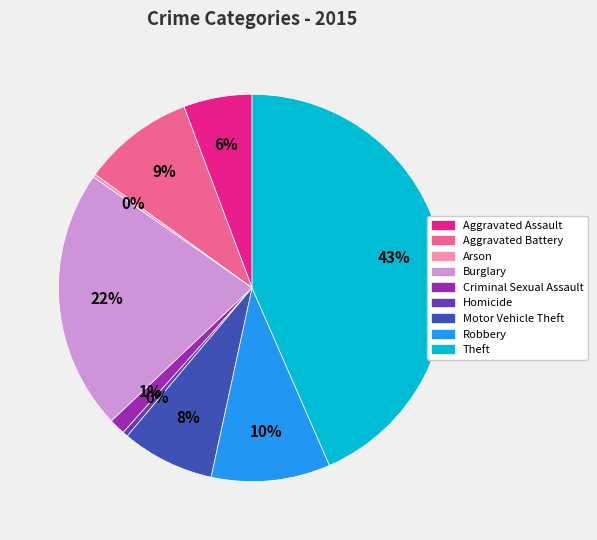

To the nearest percent, what percentage of the pie is Theft?

43%